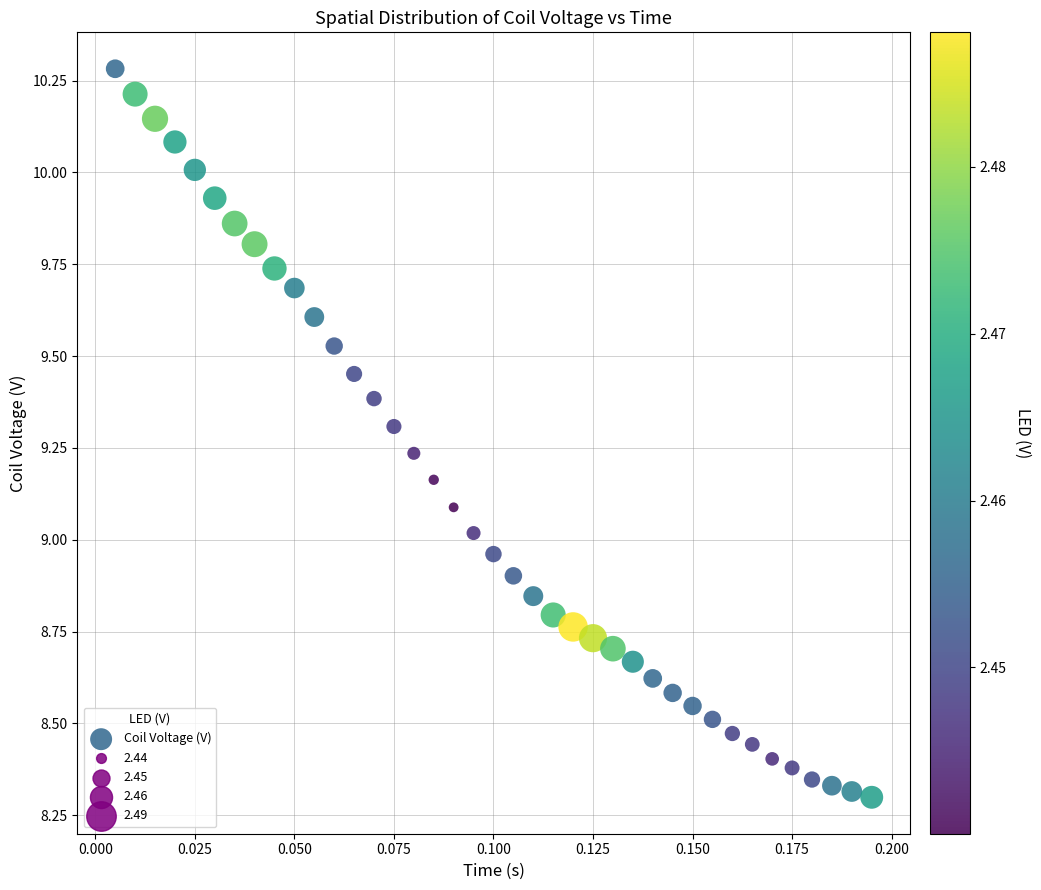

What is the range of Y values (max minus min)?

2.0